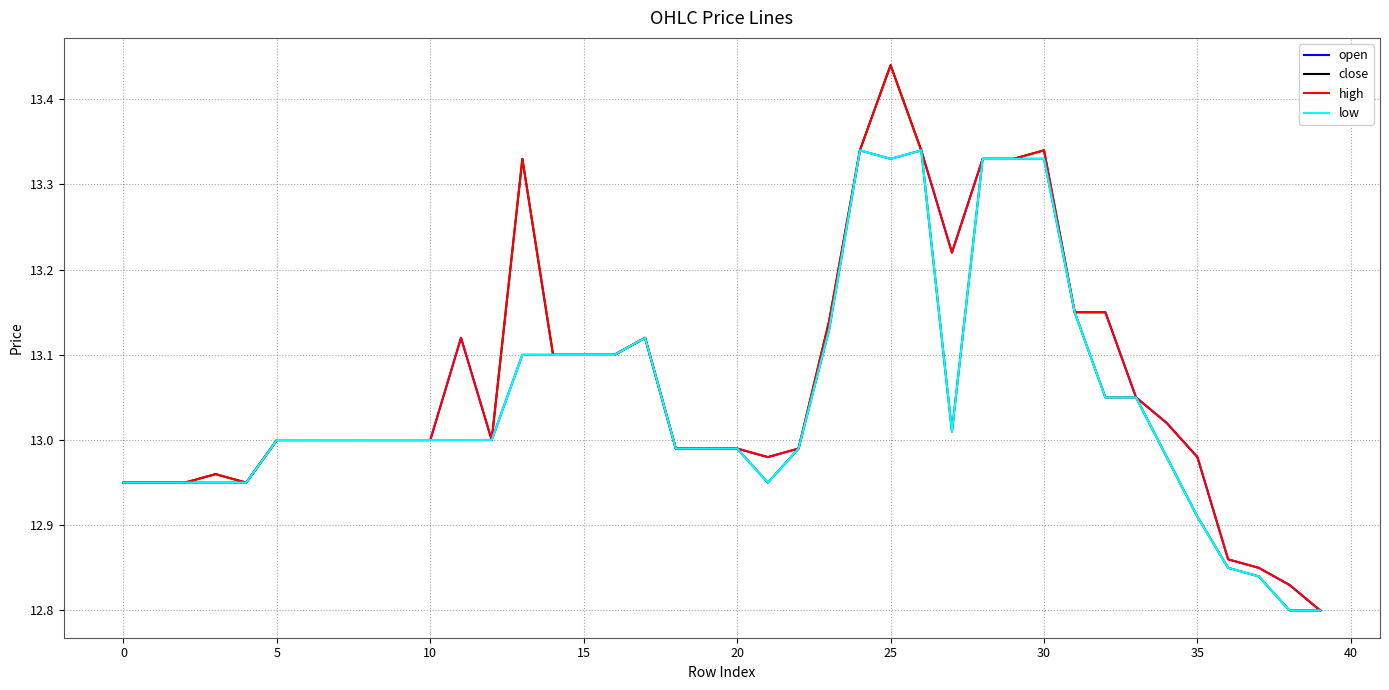

What is the sum of all low values?

521.8